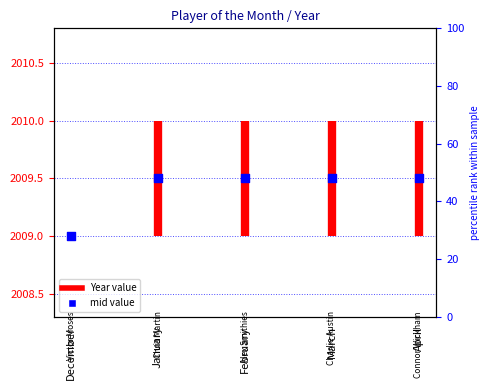

Between April and March, which is larger?

April